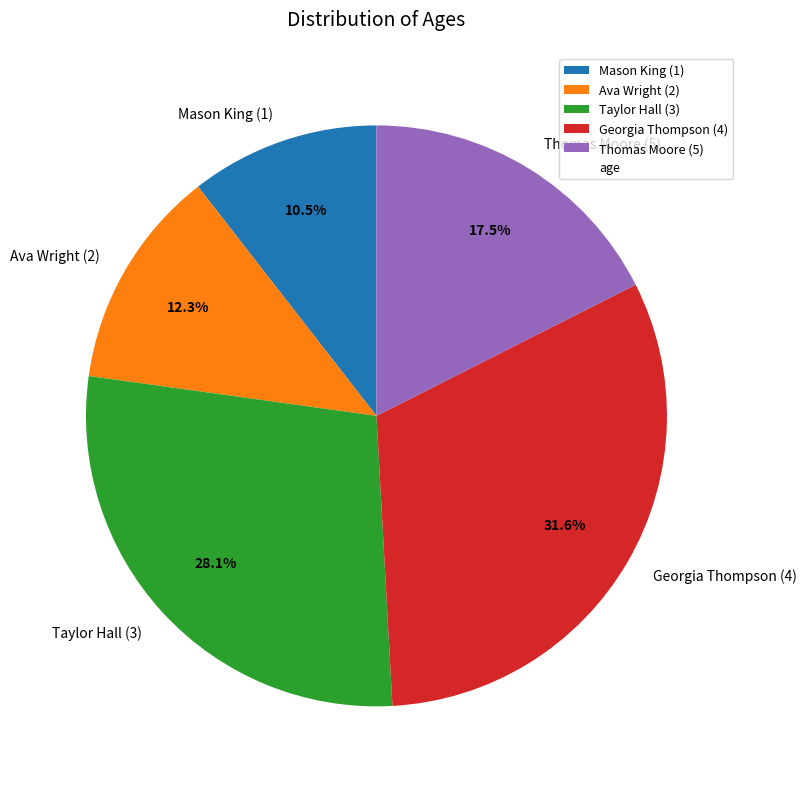

Which slice is the smallest?

Mason King (1)